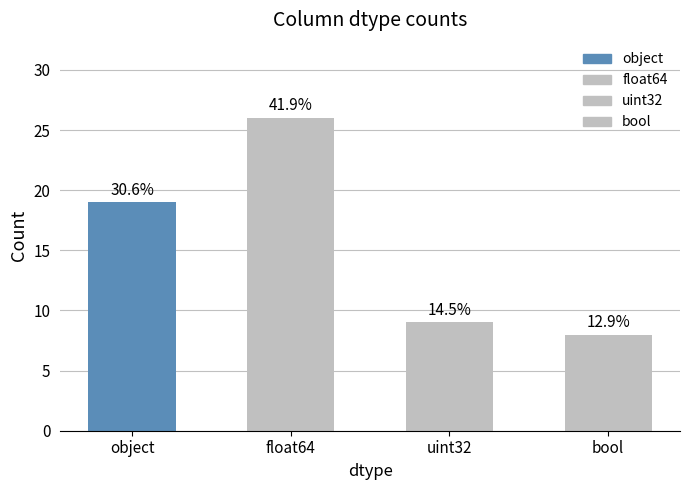

Rank the categories by value from highest to lowest.

float64, object, uint32, bool